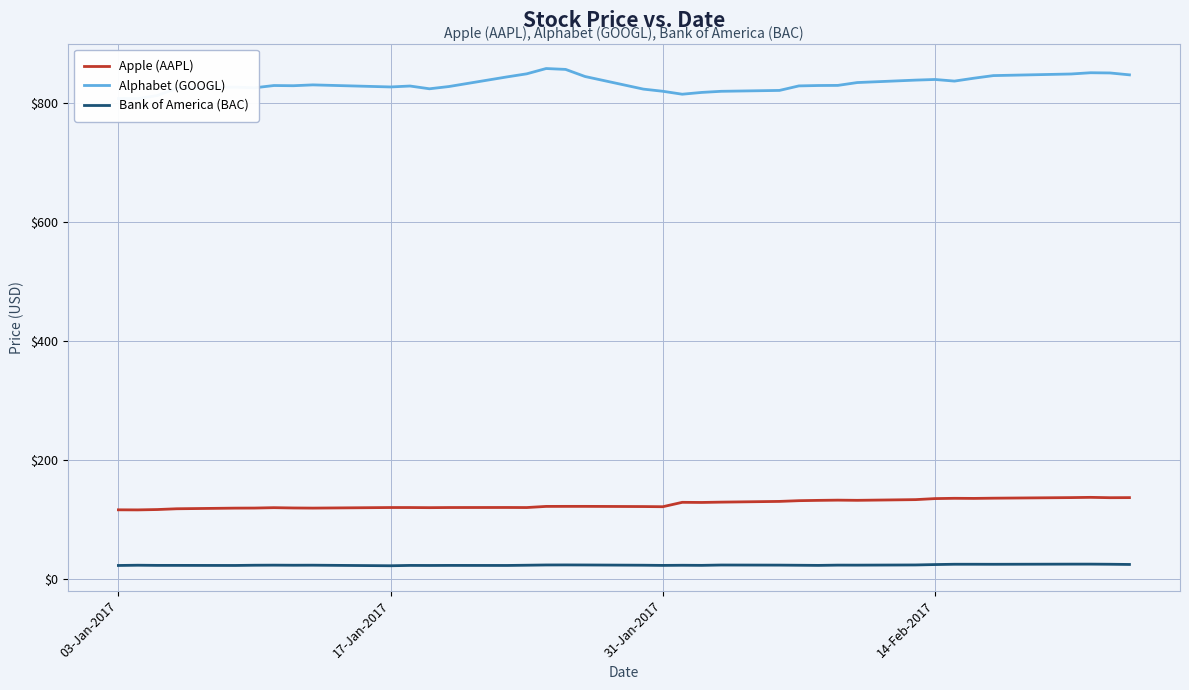

What is the lowest value of the Bank of America (BAC) series?

22.1